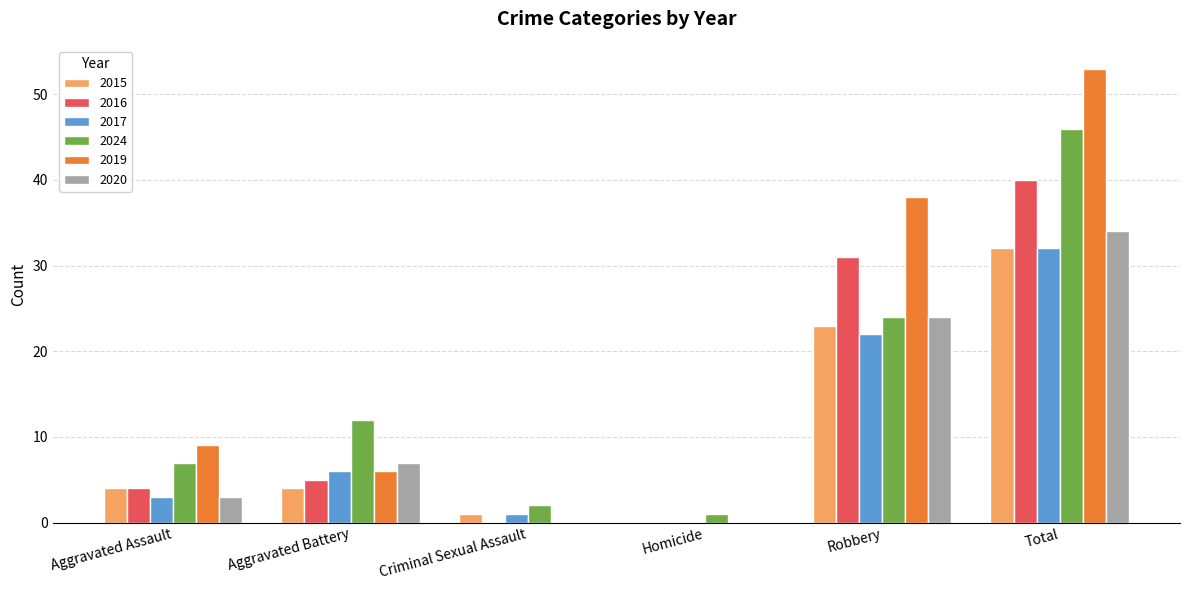

What is the total value across all series at Criminal Sexual Assault?

4